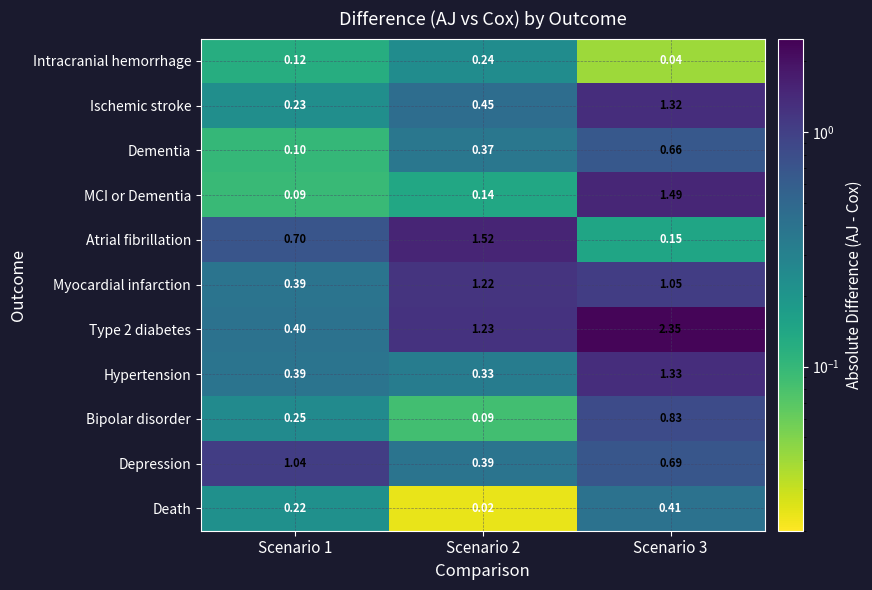

Is the value of Type 2 diabetes at Scenario 3 greater than the value of Intracranial hemorrhage at Scenario 1?

Yes